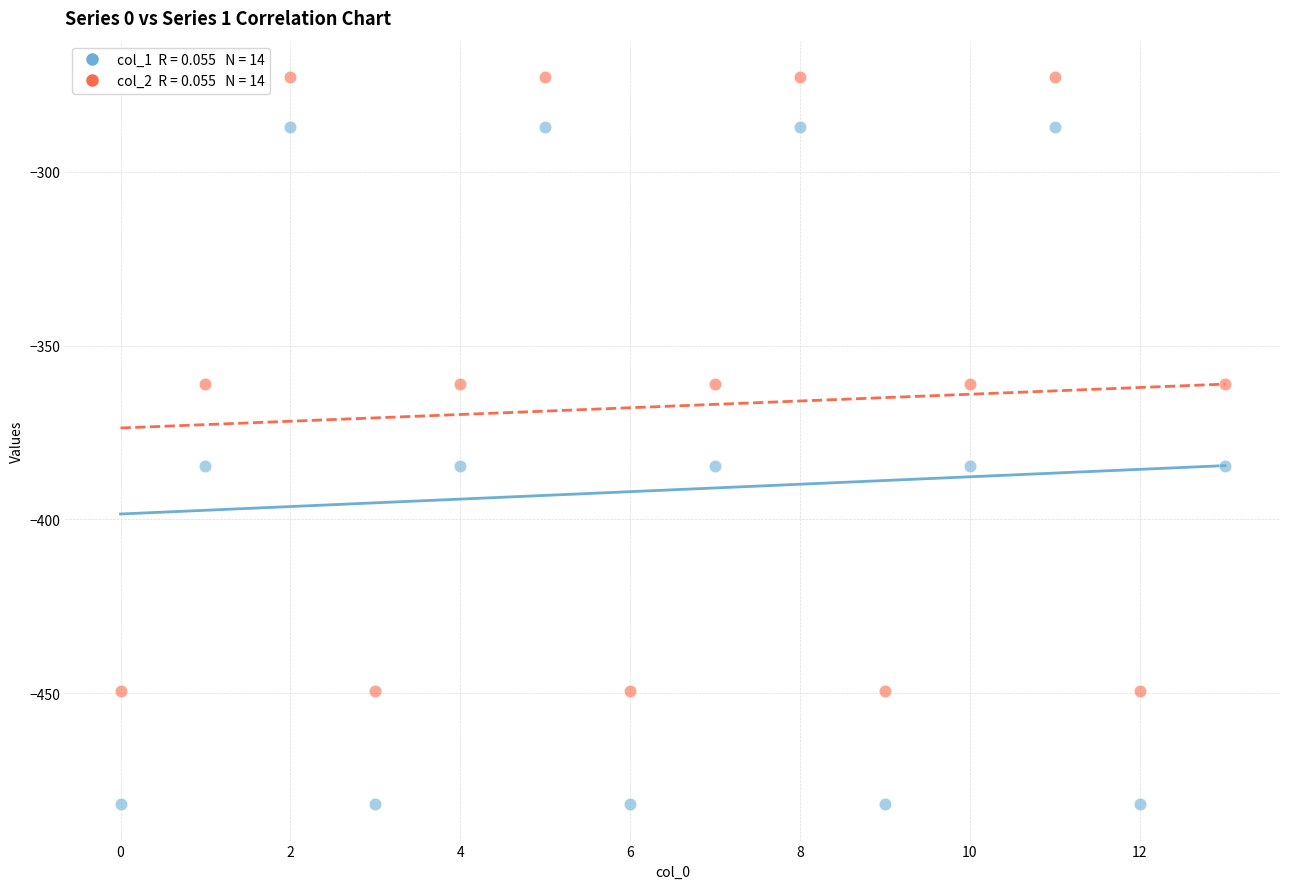

Across all data points, what is the range of Y values (max minus min)?

209.3